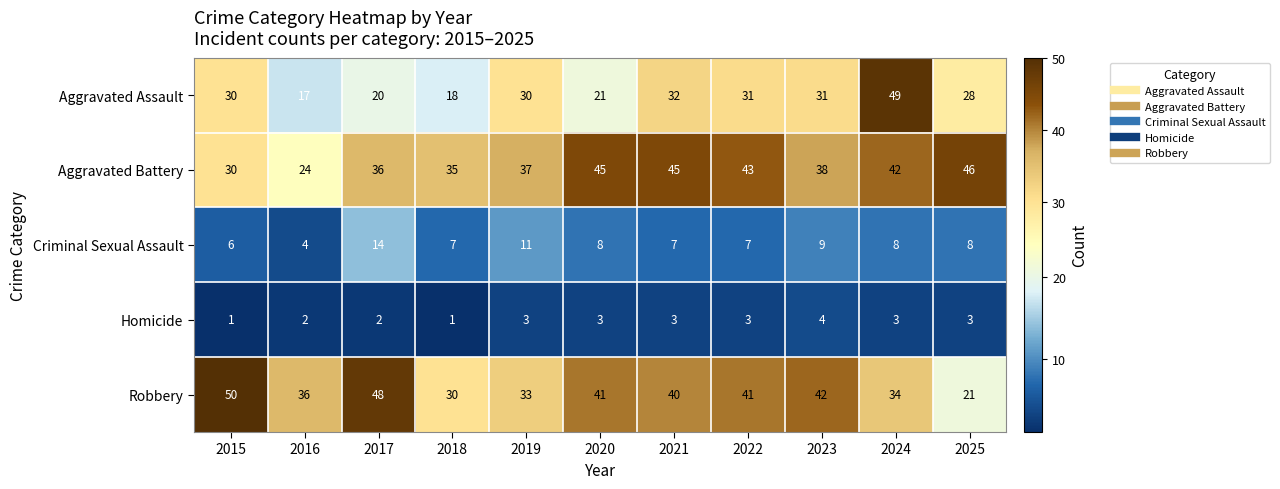

Count the Criminal Sexual Assault values in the range 7 to 9.

7